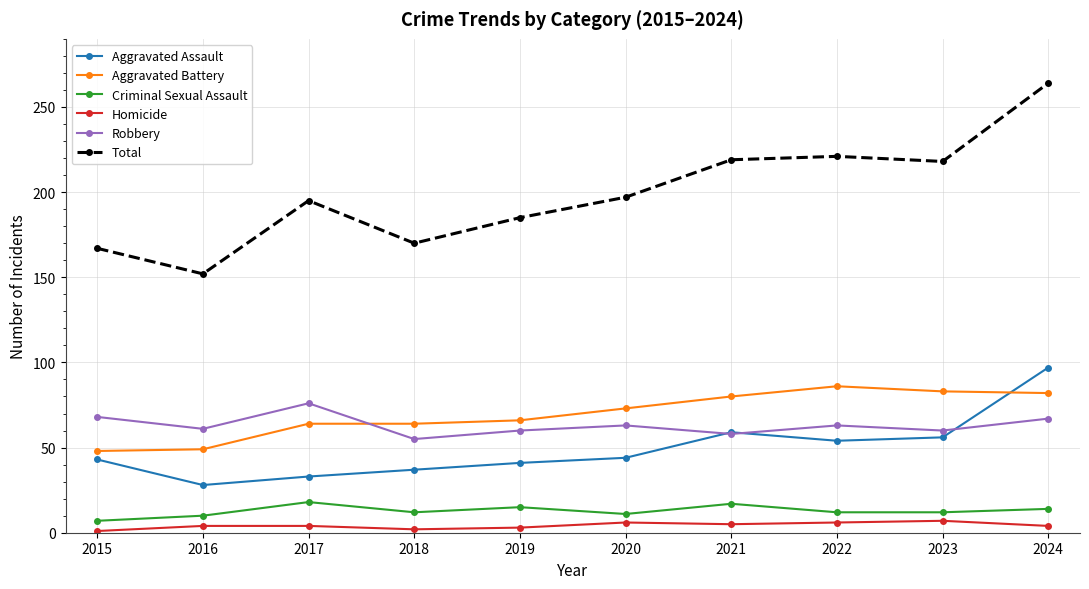

True or false: Aggravated Assault and Criminal Sexual Assault intersect in this chart.

False